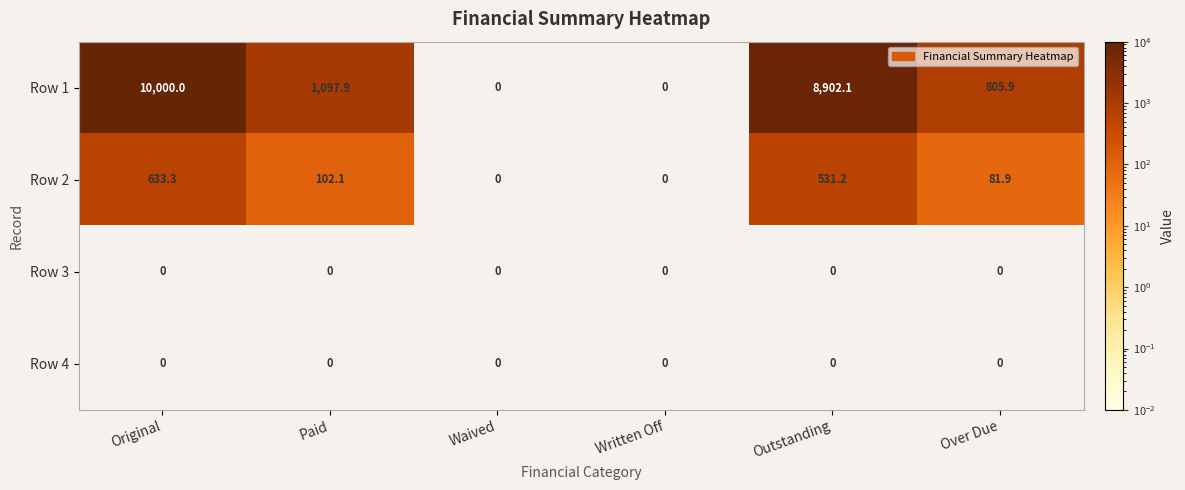

What is the sum of the Row 1 values at Paid and Outstanding?

10000.0